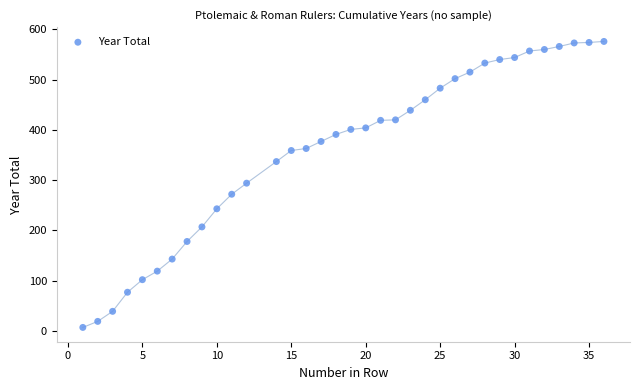

What is the range of Y values (max minus min)?

569